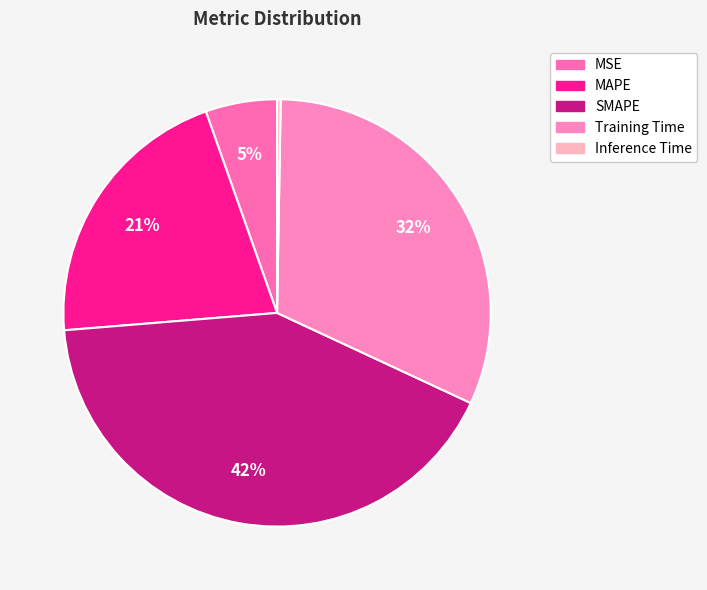

True or false: Inference Time accounts for 1% of the total.

False